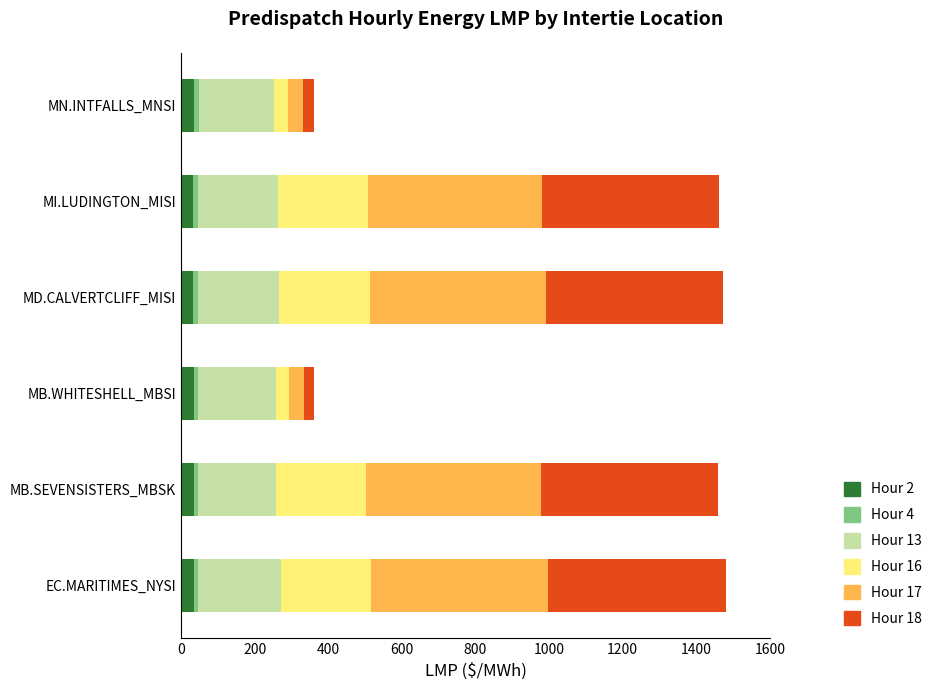

What is the highest value of the Hour 2 series?

35.3